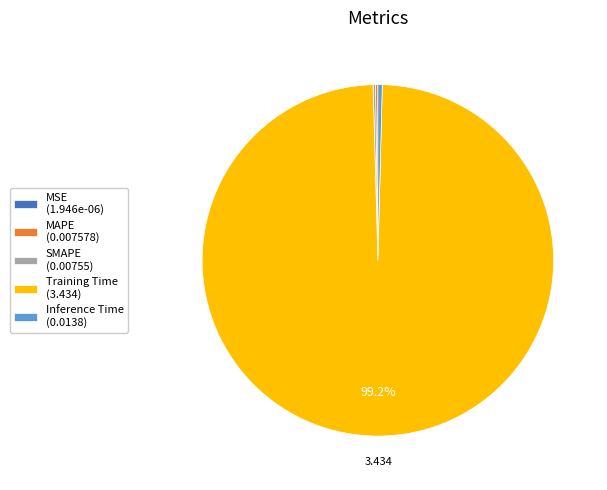

Do Inference Time (0.0138) and Training Time (3.434) together represent more than half of the pie?

Yes